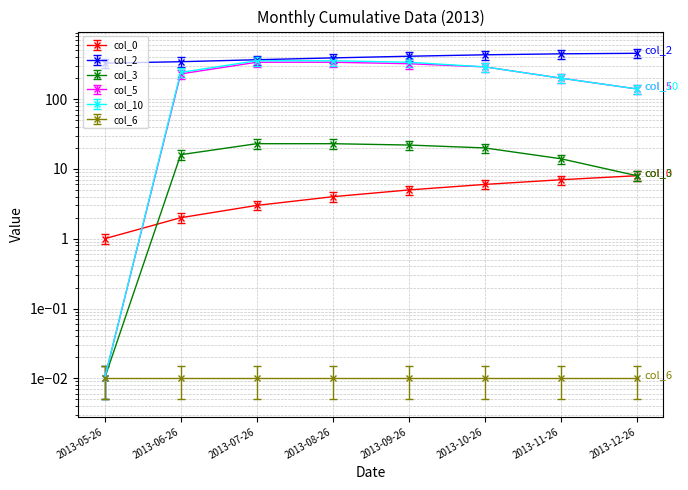

Is the value of col_10 at 2013-06-26 greater than the value of col_5 at 2013-10-26?

No